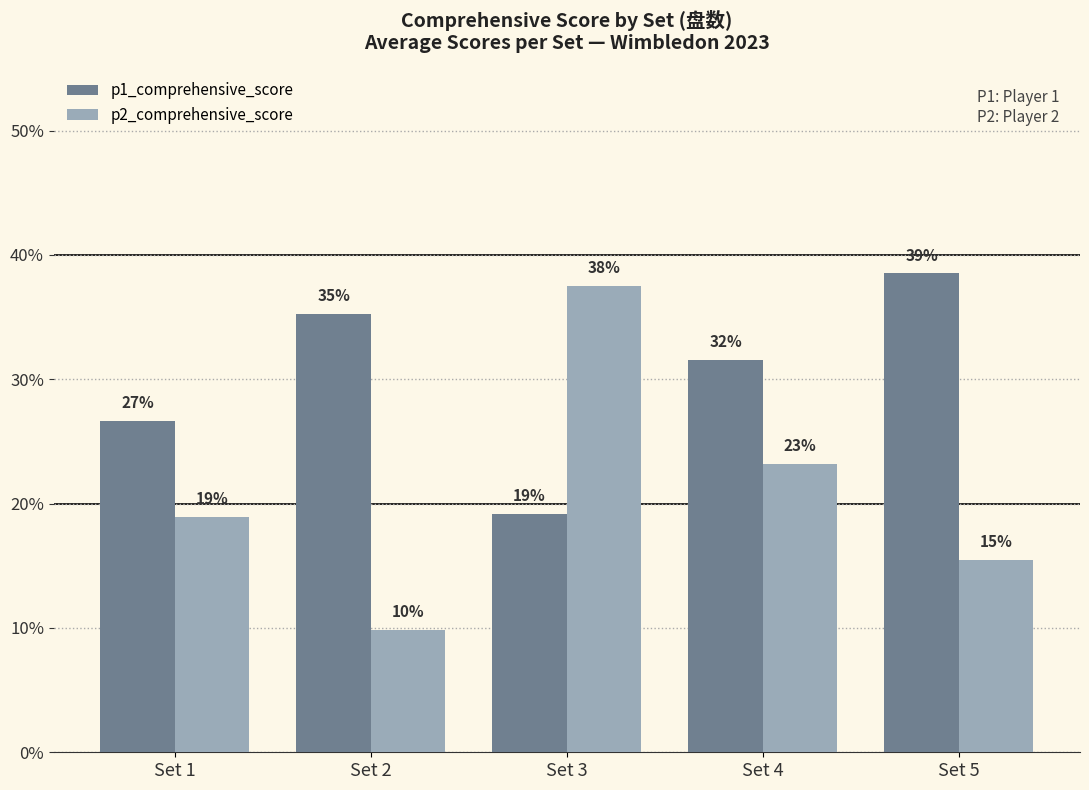

What are all the series names shown in the legend?

p1_comprehensive_score, p2_comprehensive_score